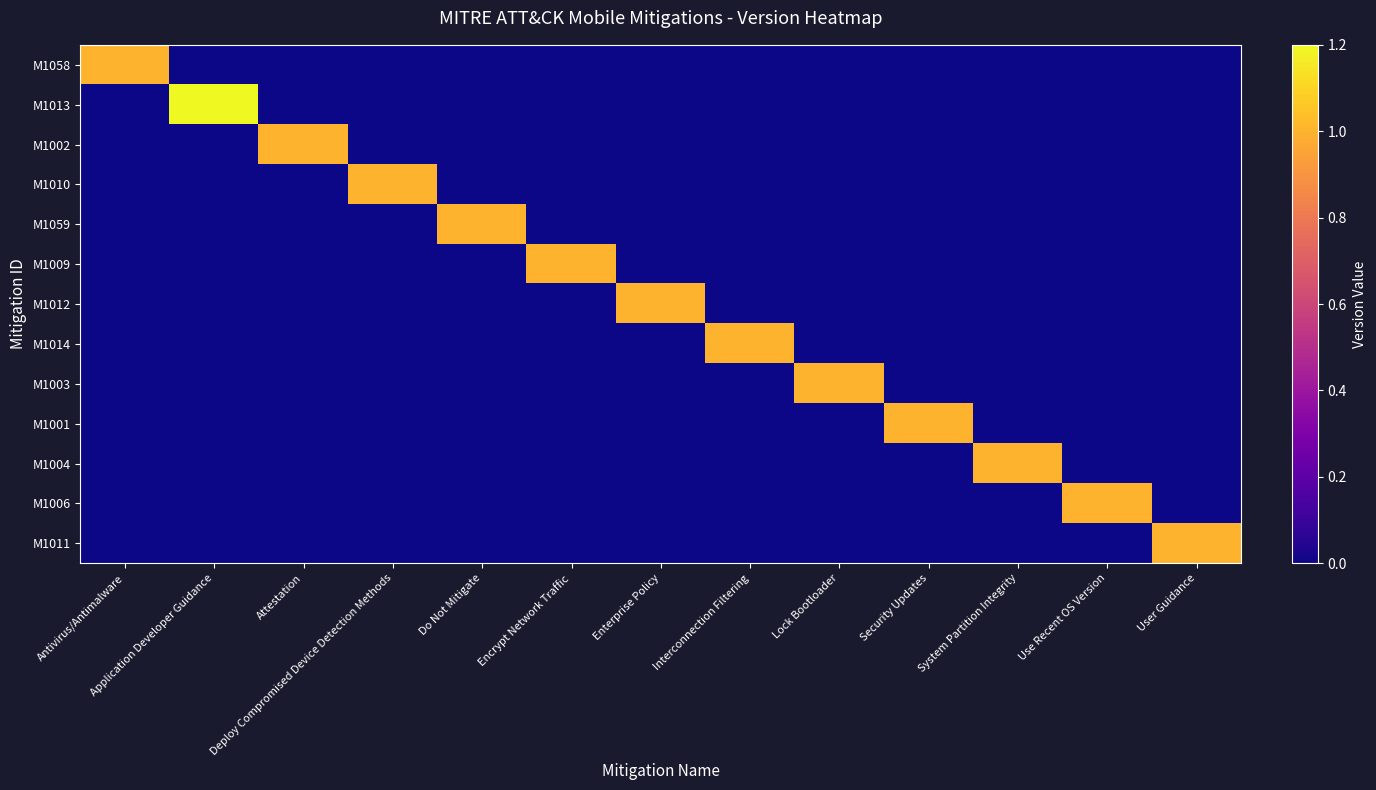

Reading right to left, transcribe all the data shown in this chart.

M1058: User Guidance=0.0	Use Recent OS Version=0.0	System Partition Integrity=0.0	Security Updates=0.0	Lock Bootloader=0.0	Interconnection Filtering=0.0	Enterprise Policy=0.0	Encrypt Network Traffic=0.0	Do Not Mitigate=0.0	Deploy Compromised Device Detection Methods=0.0	Attestation=0.0	Application Developer Guidance=0.0	Antivirus/Antimalware=1.0
M1013: User Guidance=0.0	Use Recent OS Version=0.0	System Partition Integrity=0.0	Security Updates=0.0	Lock Bootloader=0.0	Interconnection Filtering=0.0	Enterprise Policy=0.0	Encrypt Network Traffic=0.0	Do Not Mitigate=0.0	Deploy Compromised Device Detection Methods=0.0	Attestation=0.0	Application Developer Guidance=1.2	Antivirus/Antimalware=0.0
M1002: User Guidance=0.0	Use Recent OS Version=0.0	System Partition Integrity=0.0	Security Updates=0.0	Lock Bootloader=0.0	Interconnection Filtering=0.0	Enterprise Policy=0.0	Encrypt Network Traffic=0.0	Do Not Mitigate=0.0	Deploy Compromised Device Detection Methods=0.0	Attestation=1.0	Application Developer Guidance=0.0	Antivirus/Antimalware=0.0
M1010: User Guidance=0.0	Use Recent OS Version=0.0	System Partition Integrity=0.0	Security Updates=0.0	Lock Bootloader=0.0	Interconnection Filtering=0.0	Enterprise Policy=0.0	Encrypt Network Traffic=0.0	Do Not Mitigate=0.0	Deploy Compromised Device Detection Methods=1.0	Attestation=0.0	Application Developer Guidance=0.0	Antivirus/Antimalware=0.0
M1059: User Guidance=0.0	Use Recent OS Version=0.0	System Partition Integrity=0.0	Security Updates=0.0	Lock Bootloader=0.0	Interconnection Filtering=0.0	Enterprise Policy=0.0	Encrypt Network Traffic=0.0	Do Not Mitigate=1.0	Deploy Compromised Device Detection Methods=0.0	Attestation=0.0	Application Developer Guidance=0.0	Antivirus/Antimalware=0.0
M1009: User Guidance=0.0	Use Recent OS Version=0.0	System Partition Integrity=0.0	Security Updates=0.0	Lock Bootloader=0.0	Interconnection Filtering=0.0	Enterprise Policy=0.0	Encrypt Network Traffic=1.0	Do Not Mitigate=0.0	Deploy Compromised Device Detection Methods=0.0	Attestation=0.0	Application Developer Guidance=0.0	Antivirus/Antimalware=0.0
M1012: User Guidance=0.0	Use Recent OS Version=0.0	System Partition Integrity=0.0	Security Updates=0.0	Lock Bootloader=0.0	Interconnection Filtering=0.0	Enterprise Policy=1.0	Encrypt Network Traffic=0.0	Do Not Mitigate=0.0	Deploy Compromised Device Detection Methods=0.0	Attestation=0.0	Application Developer Guidance=0.0	Antivirus/Antimalware=0.0
M1014: User Guidance=0.0	Use Recent OS Version=0.0	System Partition Integrity=0.0	Security Updates=0.0	Lock Bootloader=0.0	Interconnection Filtering=1.0	Enterprise Policy=0.0	Encrypt Network Traffic=0.0	Do Not Mitigate=0.0	Deploy Compromised Device Detection Methods=0.0	Attestation=0.0	Application Developer Guidance=0.0	Antivirus/Antimalware=0.0
M1003: User Guidance=0.0	Use Recent OS Version=0.0	System Partition Integrity=0.0	Security Updates=0.0	Lock Bootloader=1.0	Interconnection Filtering=0.0	Enterprise Policy=0.0	Encrypt Network Traffic=0.0	Do Not Mitigate=0.0	Deploy Compromised Device Detection Methods=0.0	Attestation=0.0	Application Developer Guidance=0.0	Antivirus/Antimalware=0.0
M1001: User Guidance=0.0	Use Recent OS Version=0.0	System Partition Integrity=0.0	Security Updates=1.0	Lock Bootloader=0.0	Interconnection Filtering=0.0	Enterprise Policy=0.0	Encrypt Network Traffic=0.0	Do Not Mitigate=0.0	Deploy Compromised Device Detection Methods=0.0	Attestation=0.0	Application Developer Guidance=0.0	Antivirus/Antimalware=0.0
M1004: User Guidance=0.0	Use Recent OS Version=0.0	System Partition Integrity=1.0	Security Updates=0.0	Lock Bootloader=0.0	Interconnection Filtering=0.0	Enterprise Policy=0.0	Encrypt Network Traffic=0.0	Do Not Mitigate=0.0	Deploy Compromised Device Detection Methods=0.0	Attestation=0.0	Application Developer Guidance=0.0	Antivirus/Antimalware=0.0
M1006: User Guidance=0.0	Use Recent OS Version=1.0	System Partition Integrity=0.0	Security Updates=0.0	Lock Bootloader=0.0	Interconnection Filtering=0.0	Enterprise Policy=0.0	Encrypt Network Traffic=0.0	Do Not Mitigate=0.0	Deploy Compromised Device Detection Methods=0.0	Attestation=0.0	Application Developer Guidance=0.0	Antivirus/Antimalware=0.0
M1011: User Guidance=1.0	Use Recent OS Version=0.0	System Partition Integrity=0.0	Security Updates=0.0	Lock Bootloader=0.0	Interconnection Filtering=0.0	Enterprise Policy=0.0	Encrypt Network Traffic=0.0	Do Not Mitigate=0.0	Deploy Compromised Device Detection Methods=0.0	Attestation=0.0	Application Developer Guidance=0.0	Antivirus/Antimalware=0.0